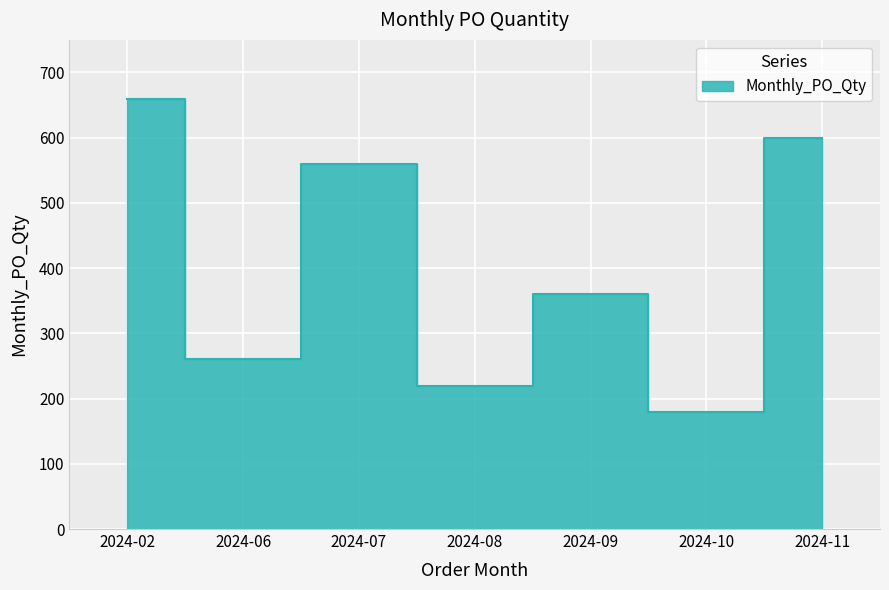

Reading left to right, what are all the values shown in this chart?

660	260	560	220	360	180	600